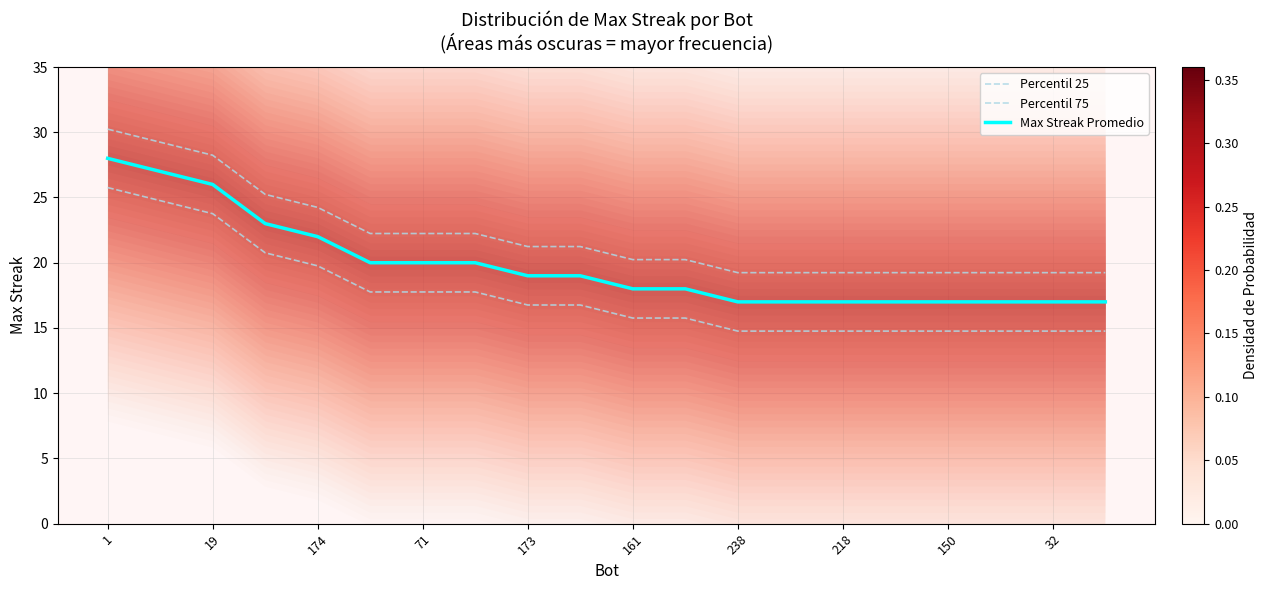

At which label does Percentil 25 reach its peak?

1